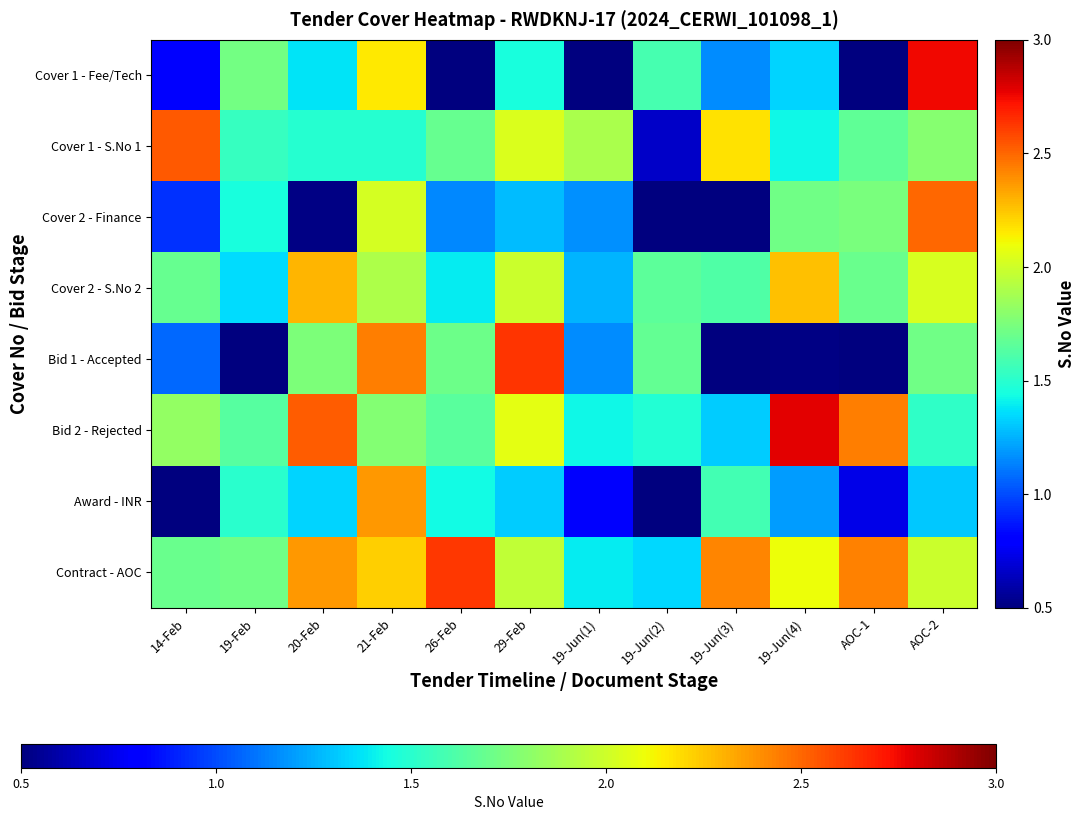

At which category is the sum across all series the highest?

21-Feb